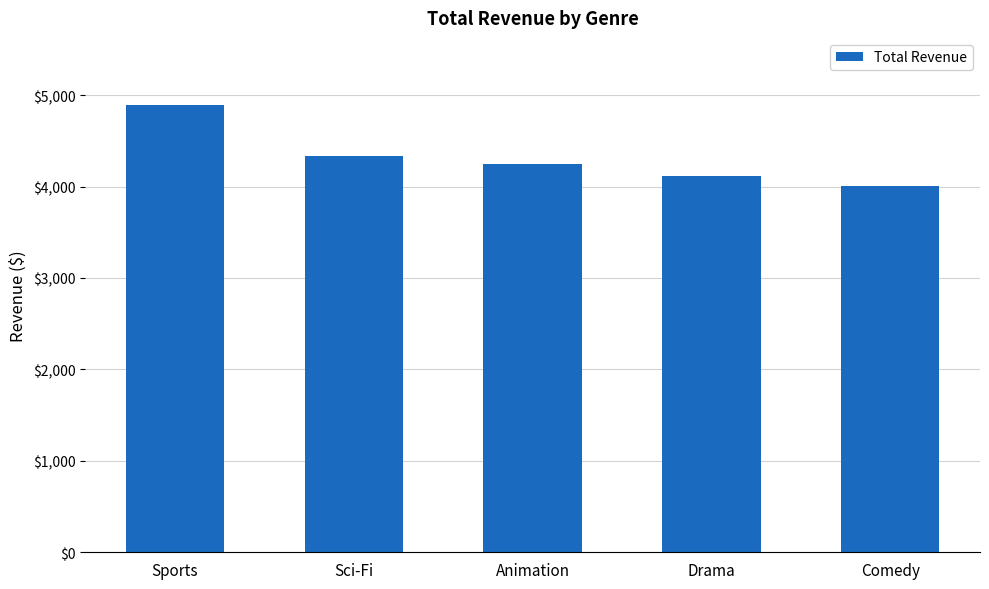

The value at Comedy is 2636.2. True or false?

False